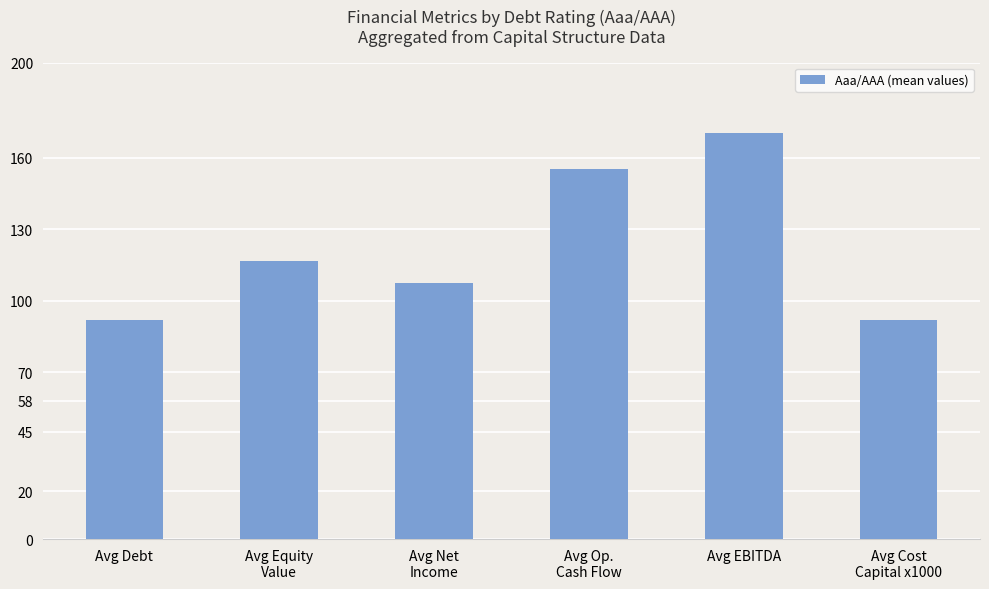

True or false: the data shows 170.5 at Avg EBITDA.

True